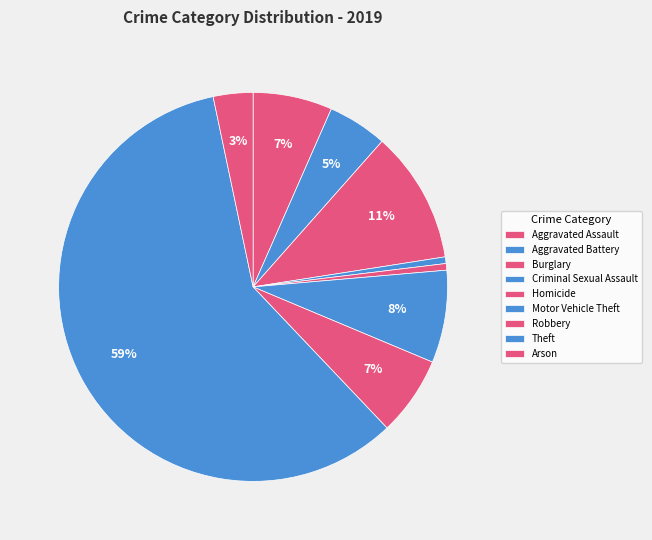

Is it true that Arson is 1% of the pie?

False